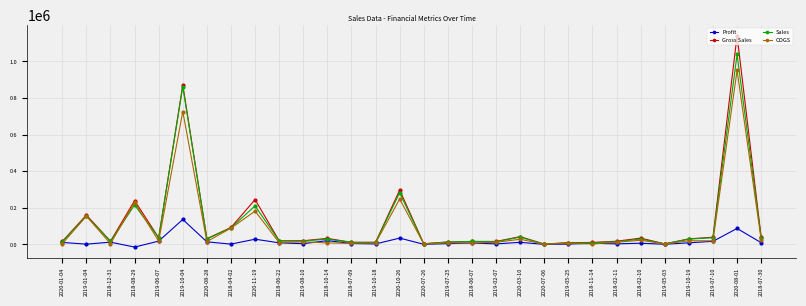

What is the difference between the maximum and minimum values in the COGS series?

949225.0